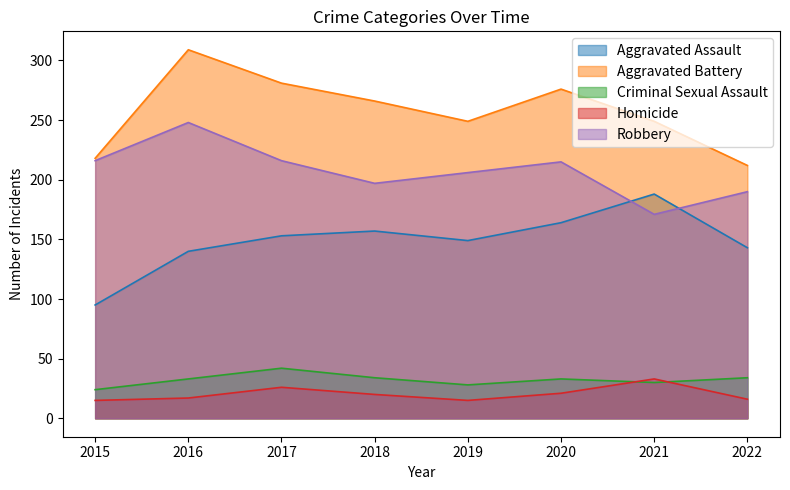

At which category is the sum across all series the highest?

2016